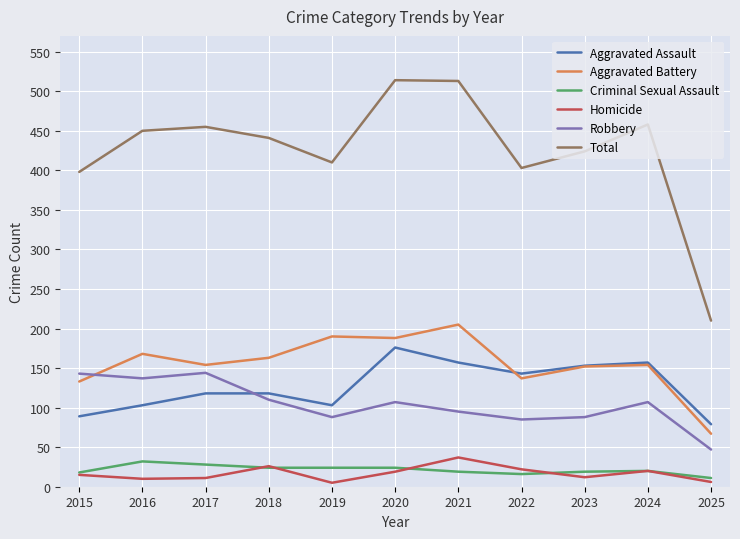

Which series has the widest spread of values?

Total